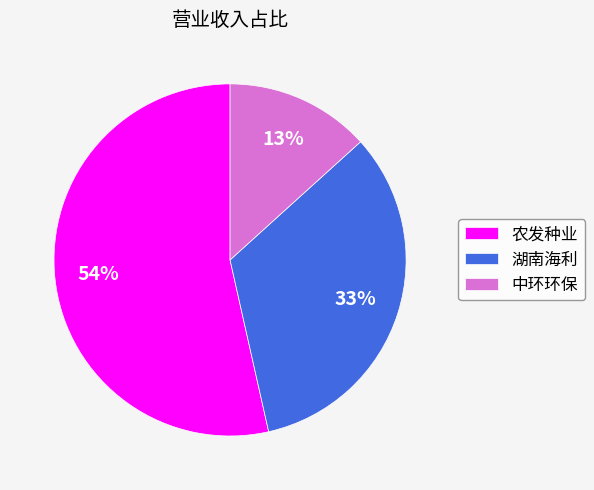

To the nearest percent, what portion does 农发种业 represent?

54%